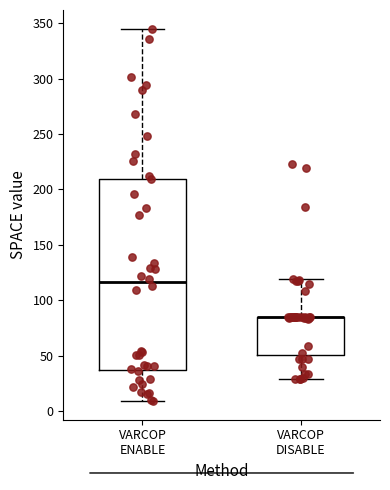

Where is the lower edge of the box for VARCOP DISABLE on the y-axis? The values are not printed on the chart, so give them approximately, as read against the axis.

50